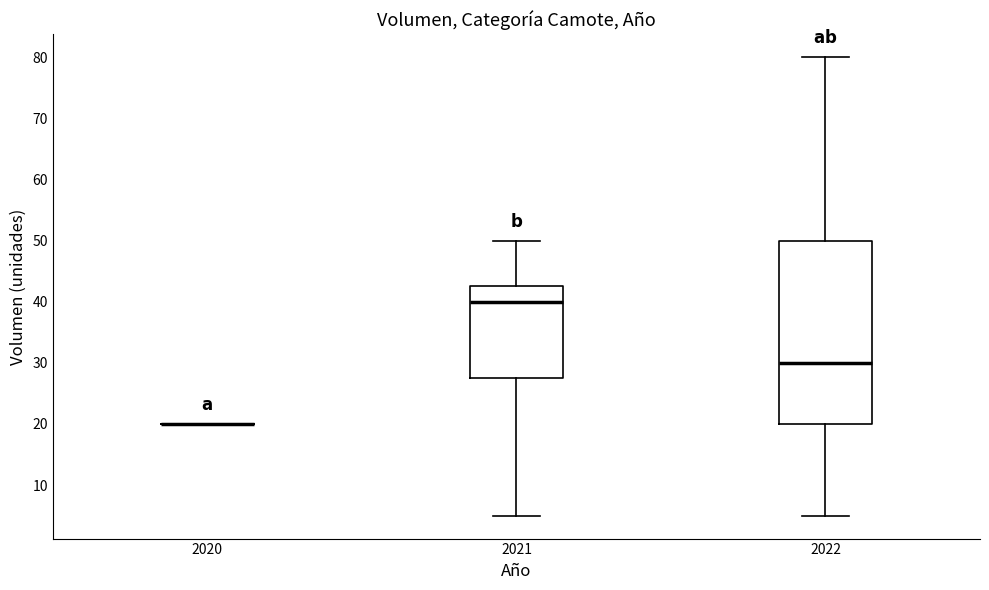

Which box is the tallest, from its lower edge to its upper edge?

2022